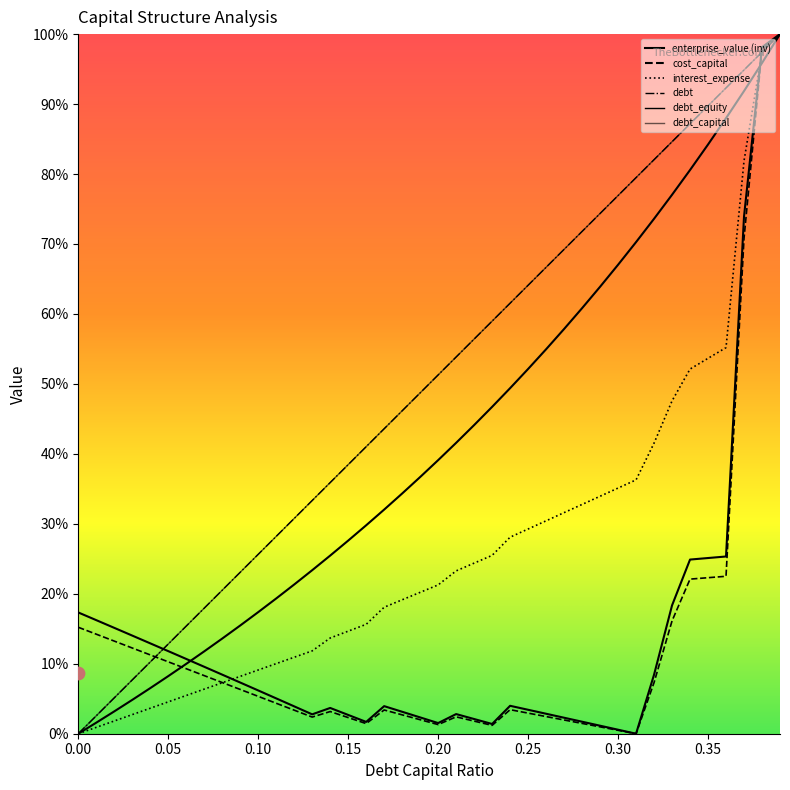

Which series has the largest total across all categories?

debt_capital